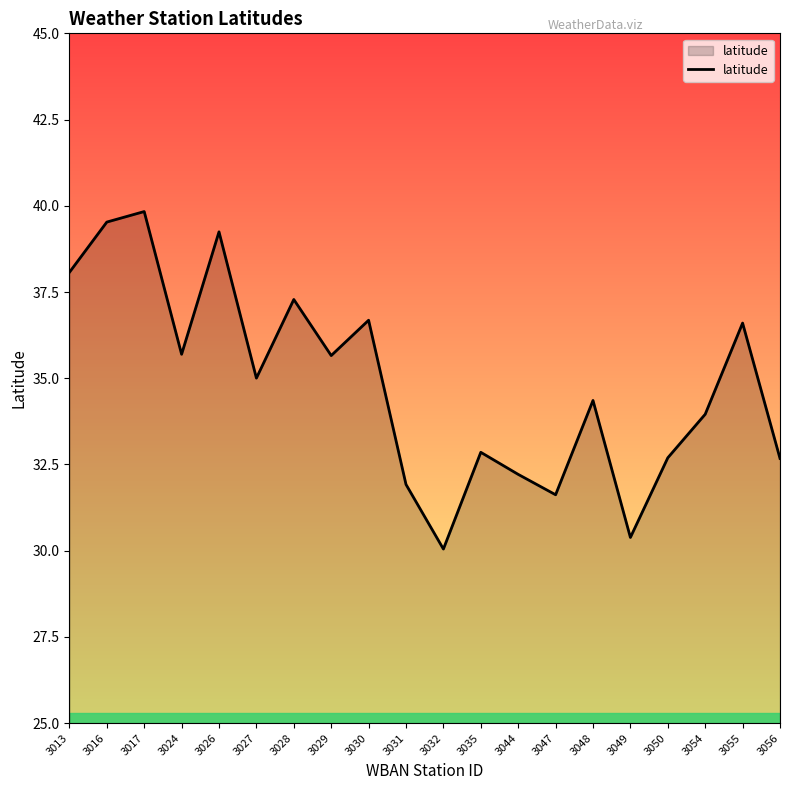

At which label is the value closest to 34?

3054